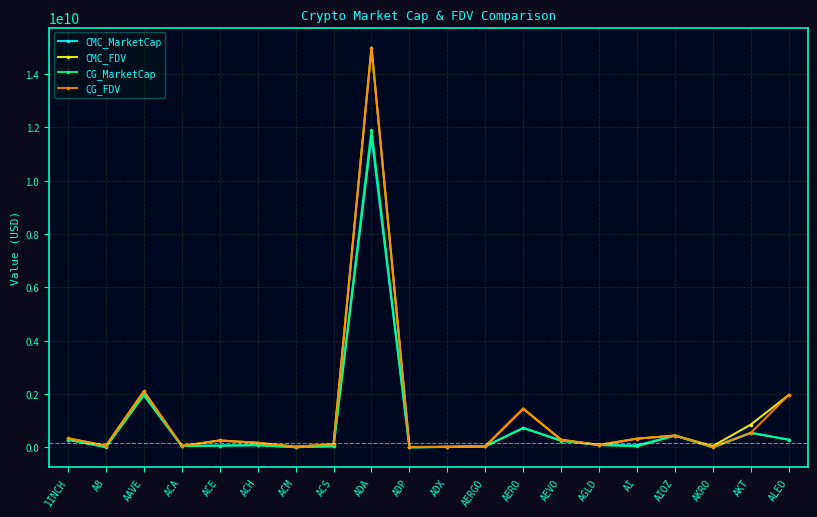

Which series changed the most between AI and AIOZ?

CG_MarketCap